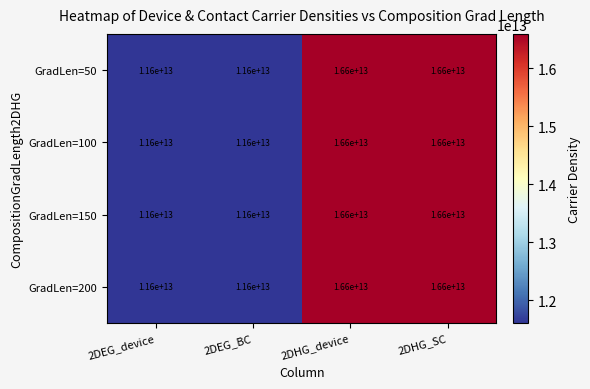

Count the number of data series in this chart.

4